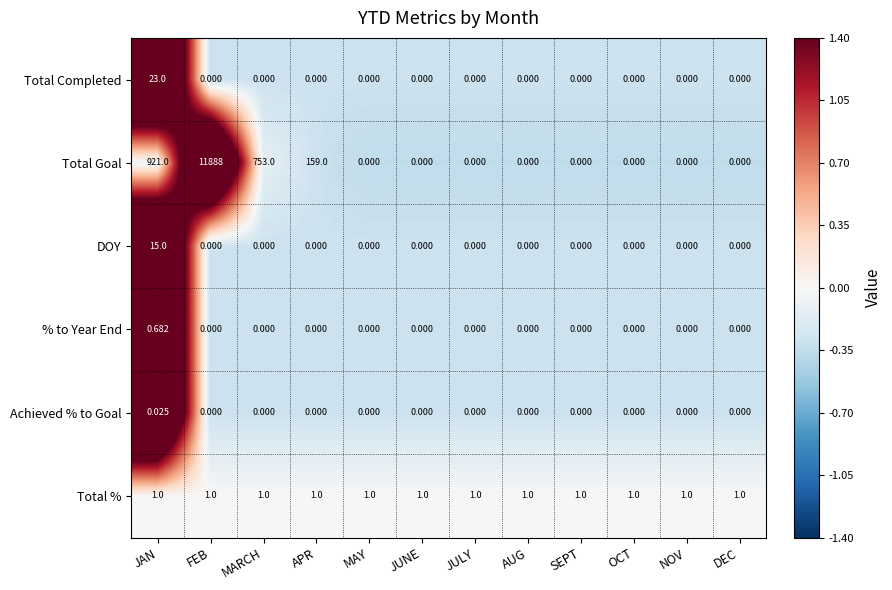

At which category is the sum across all series the highest?

FEB